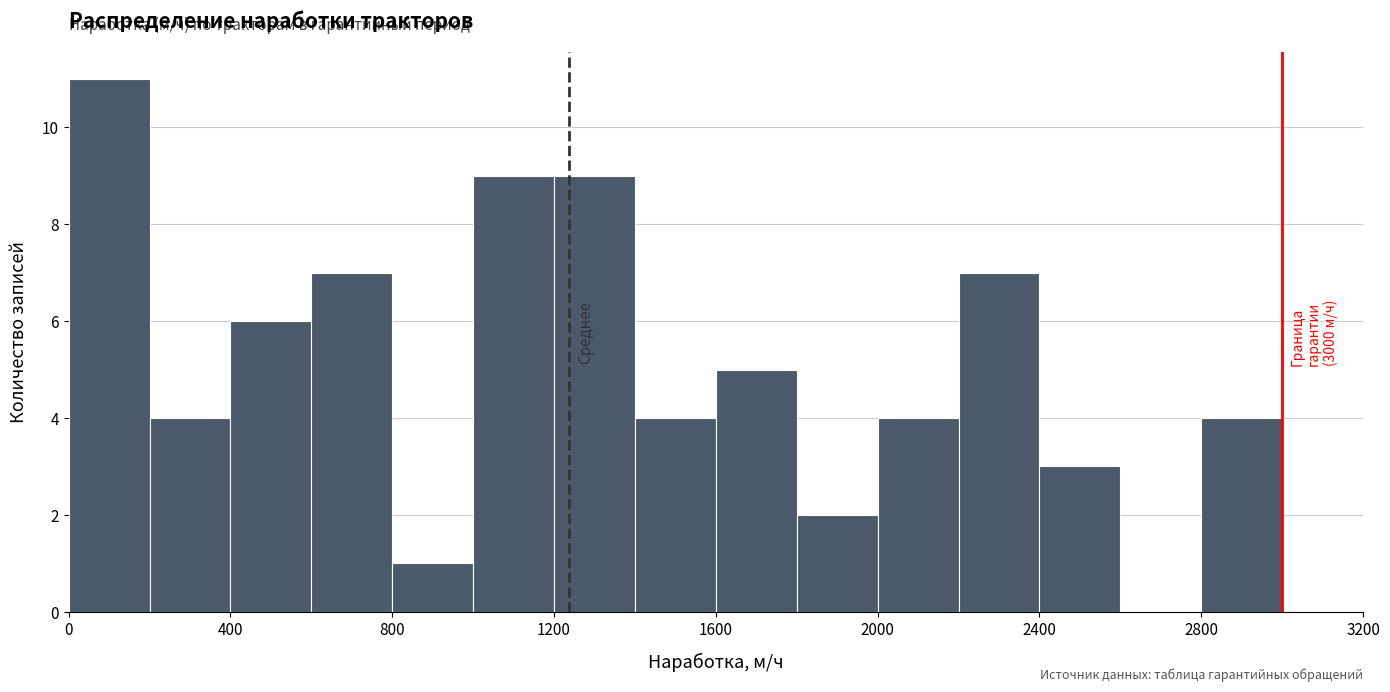

Over which range of the x-axis is the bar tallest?

0 to 200